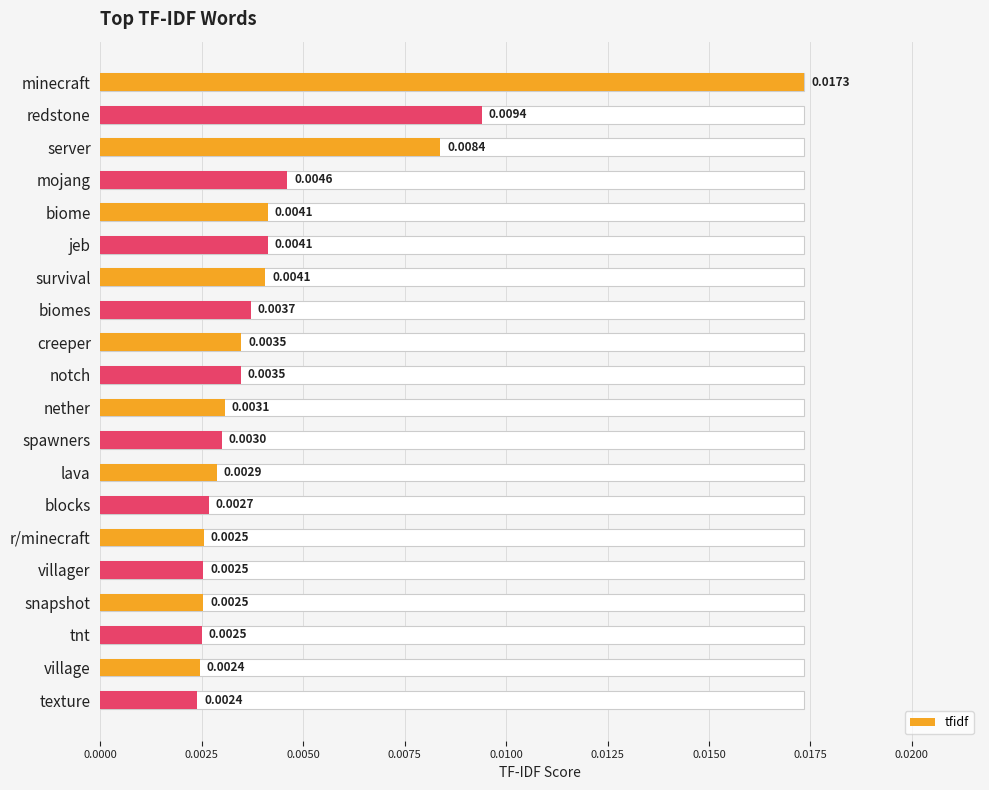

Count the values in the range 0 to 1.

20